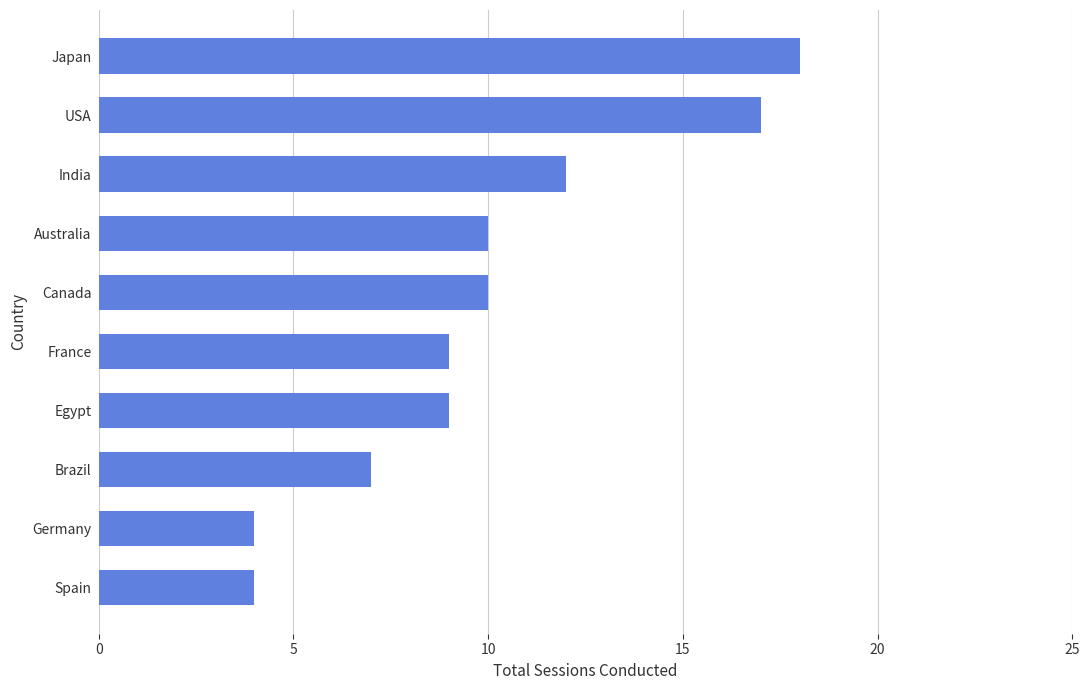

What is the change in value from Japan to France?

-9